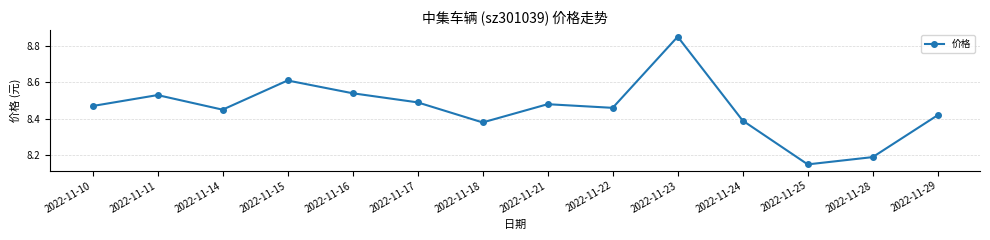

List the labels in order of value, smallest first.

2022-11-25, 2022-11-28, 2022-11-18, 2022-11-24, 2022-11-29, 2022-11-14, 2022-11-22, 2022-11-10, 2022-11-21, 2022-11-17, 2022-11-11, 2022-11-16, 2022-11-15, 2022-11-23